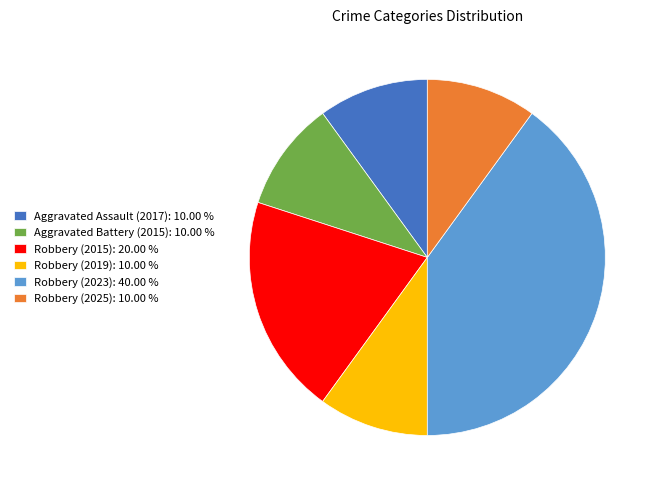

Between Robbery (2023): 40.00 % and Robbery (2015): 20.00 %, which is larger?

Robbery (2023): 40.00 %